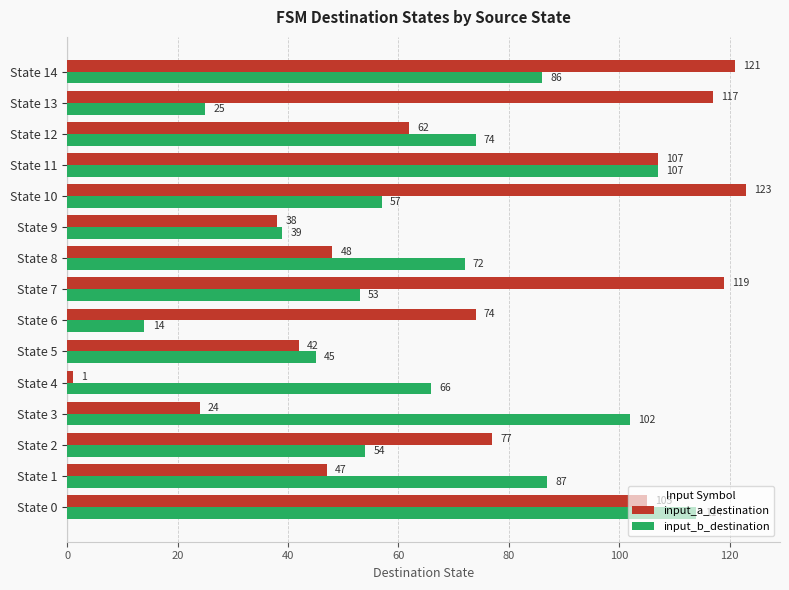

Which series has the largest range (max minus min)?

input_a_destination